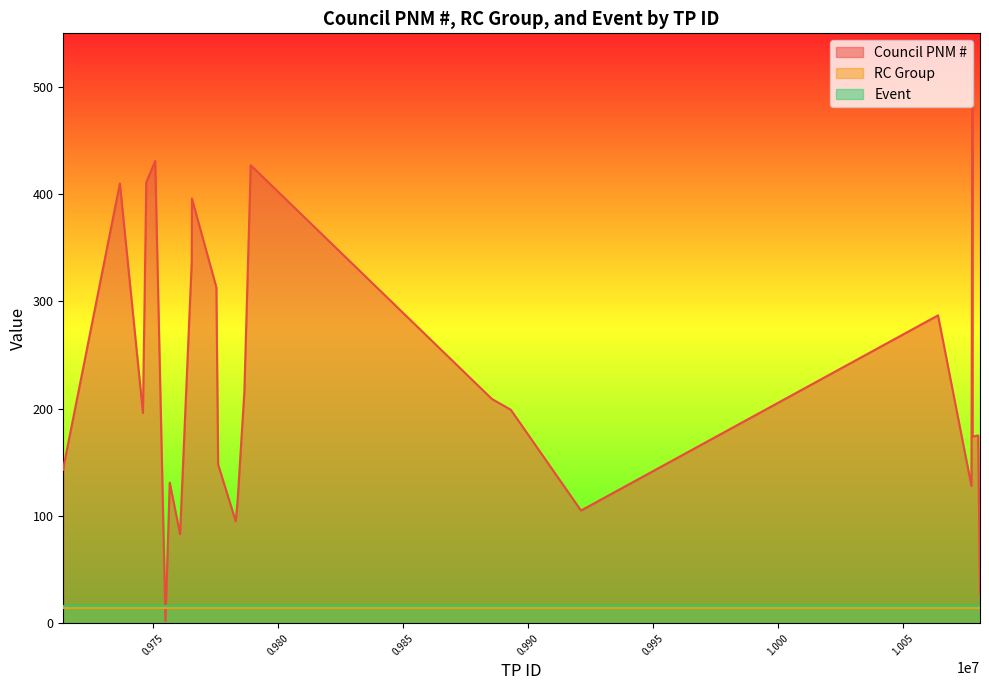

Where is RC Group nearest to the value 14?

9714255